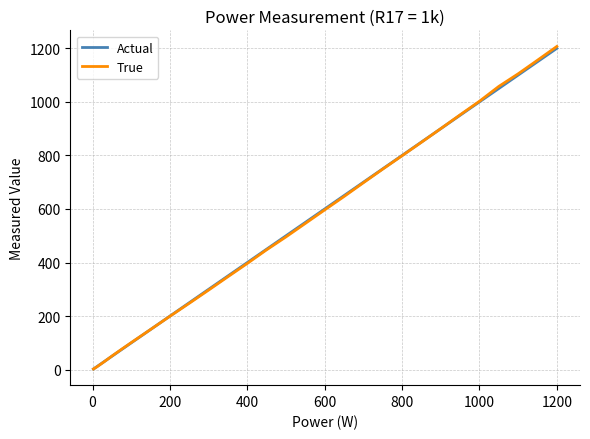

What is the difference between the second highest and second lowest values in the Actual series?

1145.0